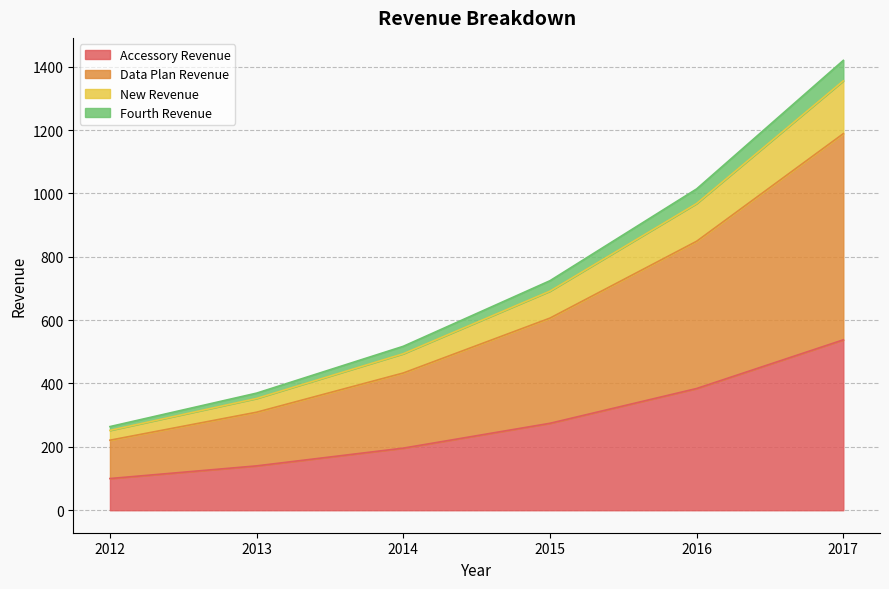

What are all the series names shown in the legend?

Accessory Revenue, Data Plan Revenue, New Revenue, Fourth Revenue